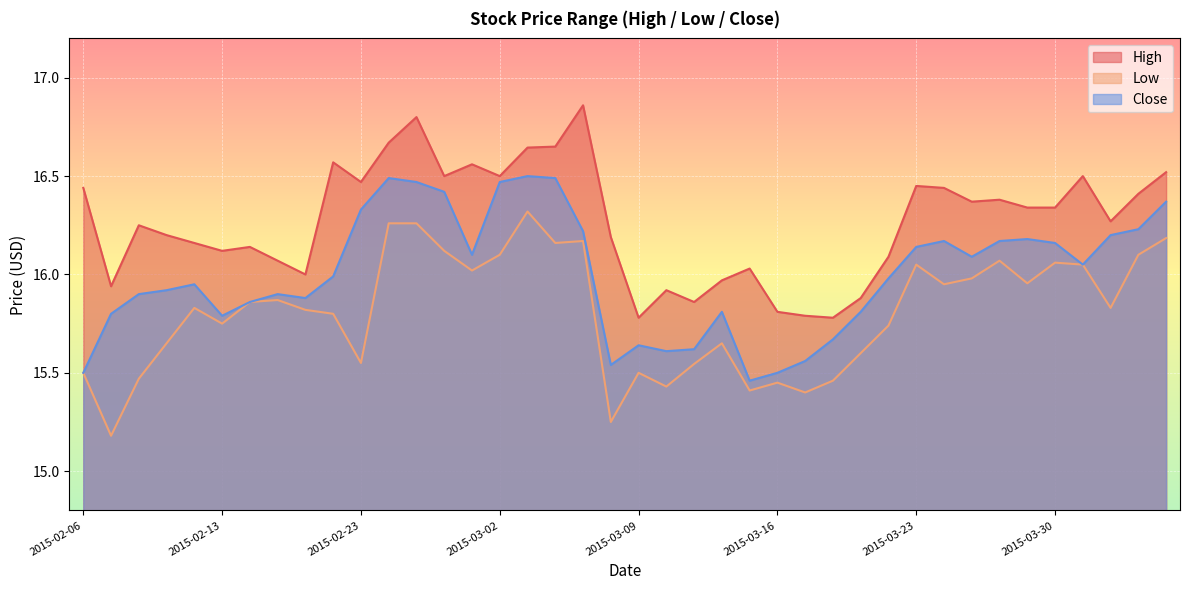

Which category has the lowest value in the close series?

2015-03-13